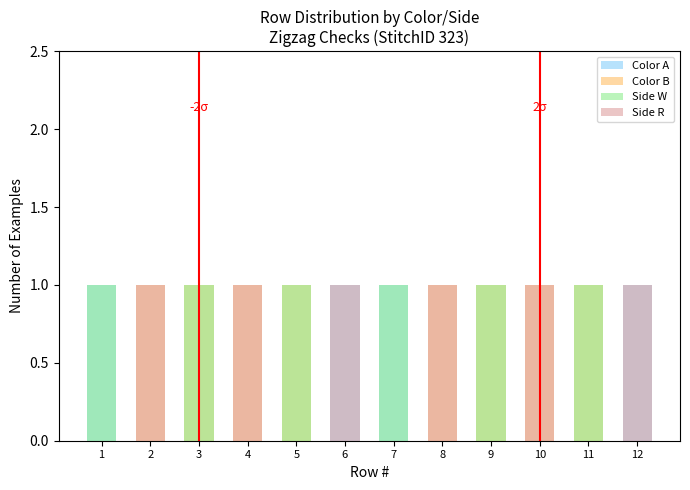

Rank the series at 3 from lowest to highest value.

Color A, Side R, Color B, Side W